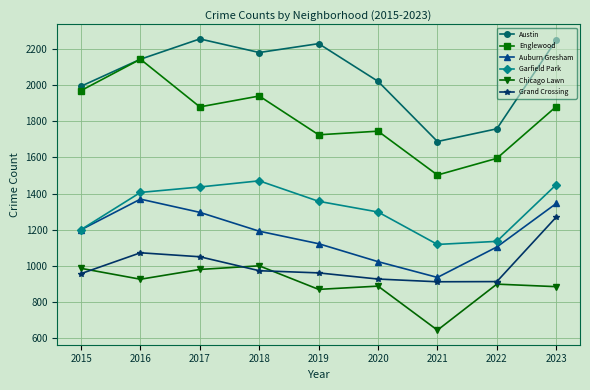

Which series changed the most between 2016 and 2021?

Englewood